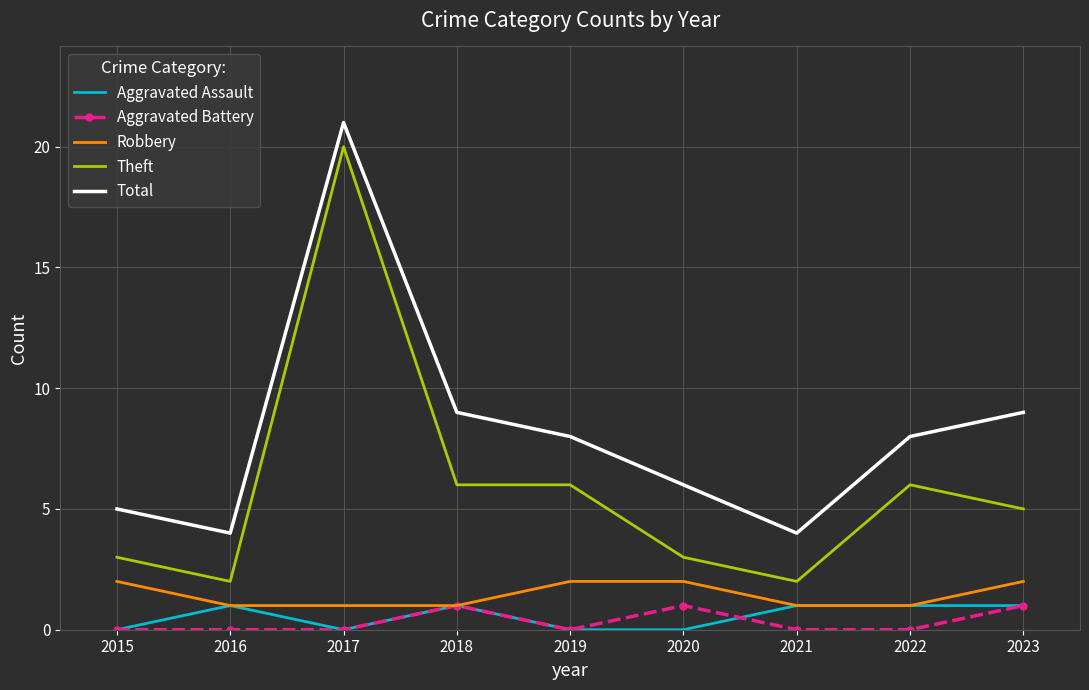

What are all the series names shown in the legend?

Aggravated Assault, Aggravated Battery, Robbery, Theft, Total